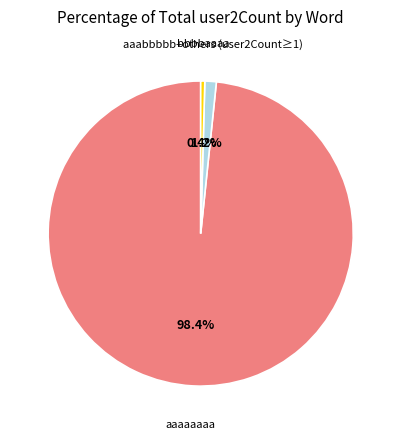

Rank the categories by value from lowest to highest.

bbbbaaaa, aaabbbbb+others (user2Count≥1), aaaaaaaa